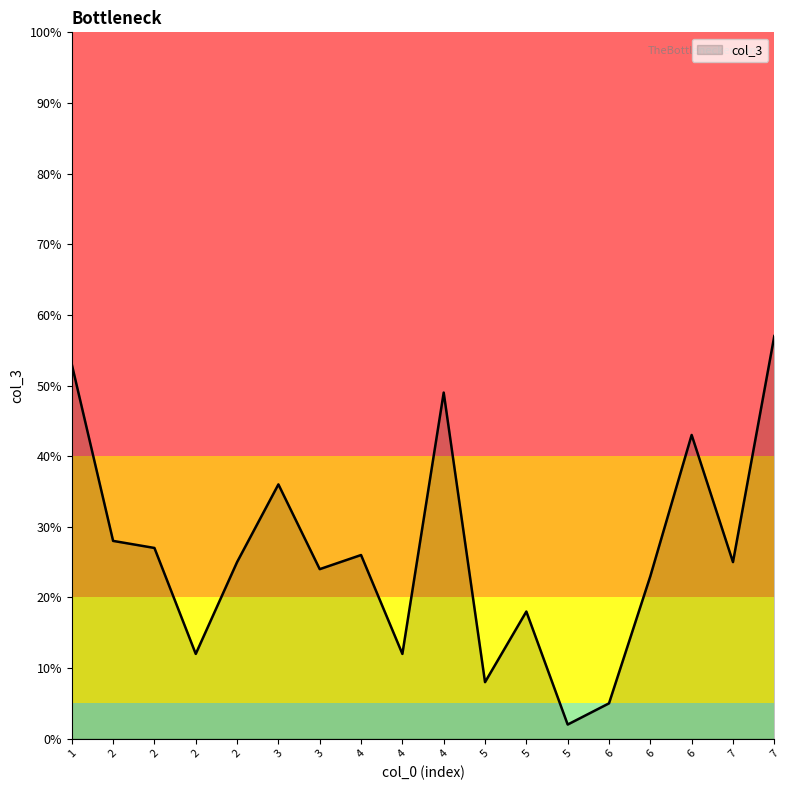

What is the maximum value shown in the chart?

57